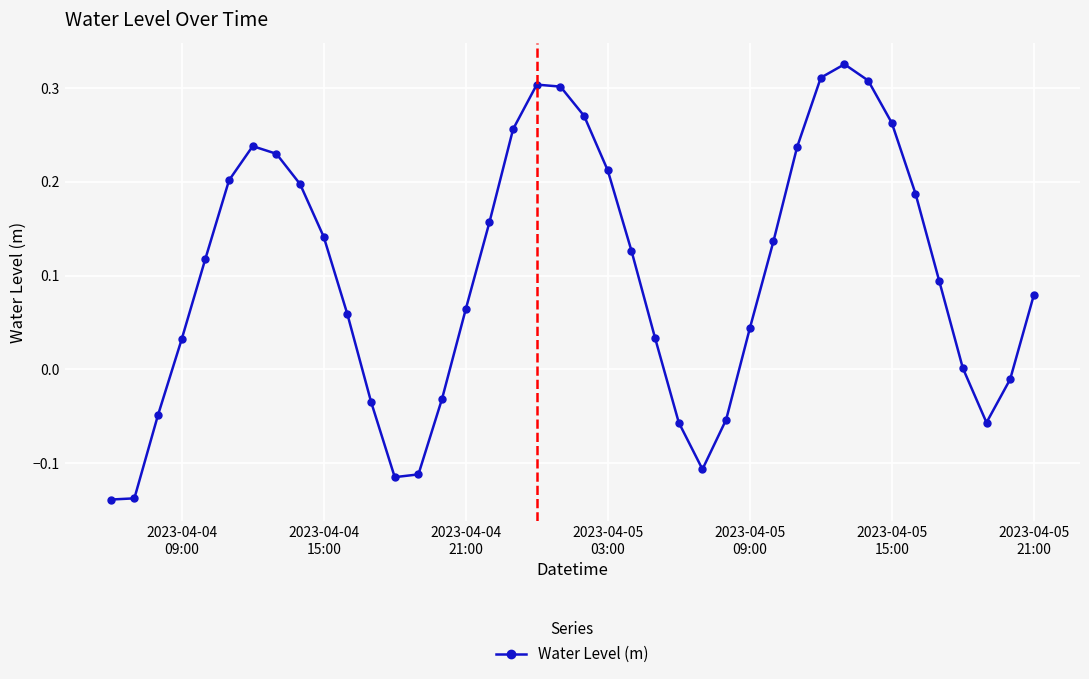

How many points are higher than both their immediate neighbors (excluding endpoints)?

3